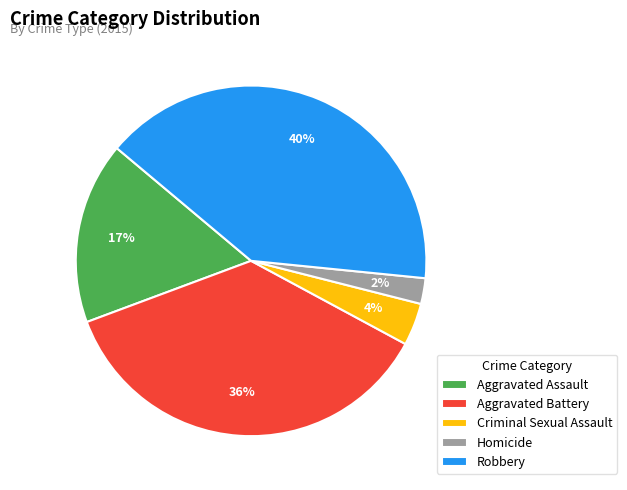

How many slices are in this pie chart?

5